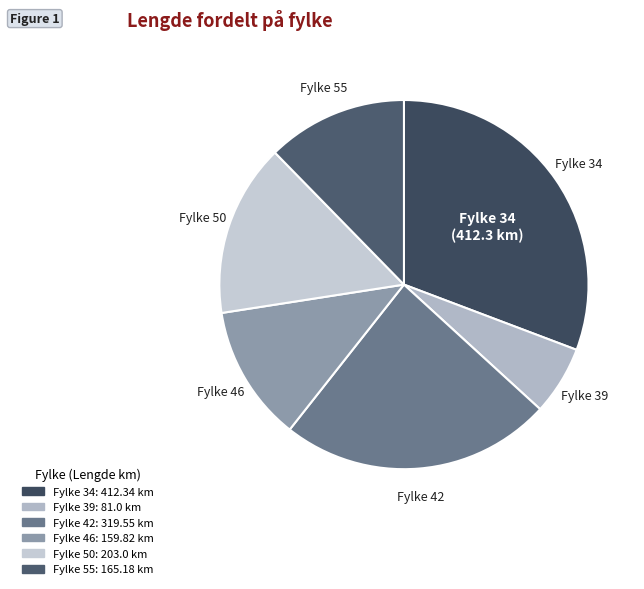

To the nearest percent, what is the average slice percentage?

17%